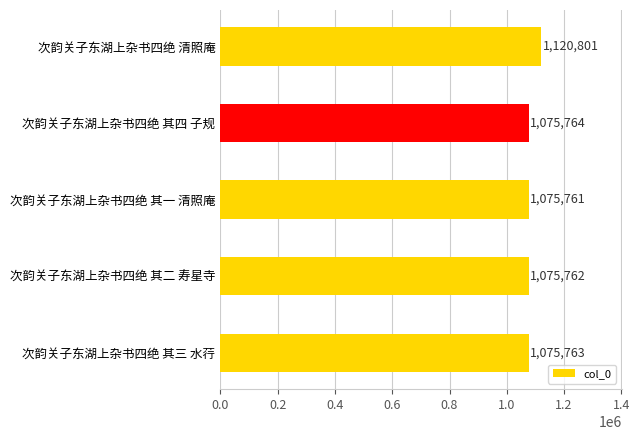

True or false: the data shows 710608 at 次韵关子东湖上杂书四绝 其一 清照庵.

False